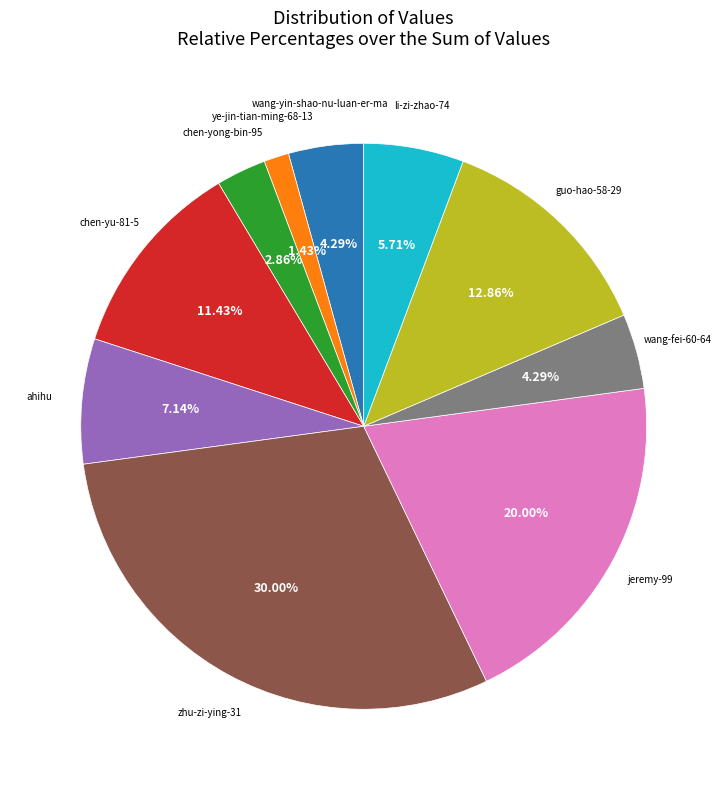

Is there any slice that represents more than half of the pie?

No